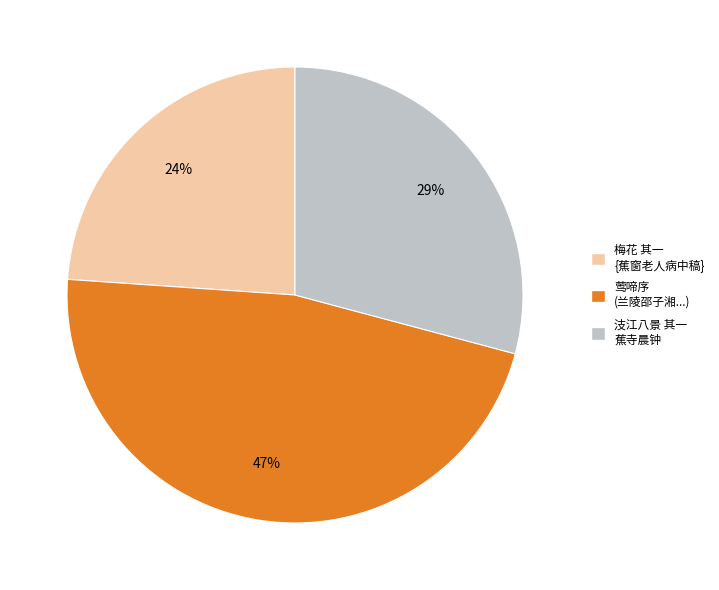

Is there any slice that represents more than half of the pie?

No